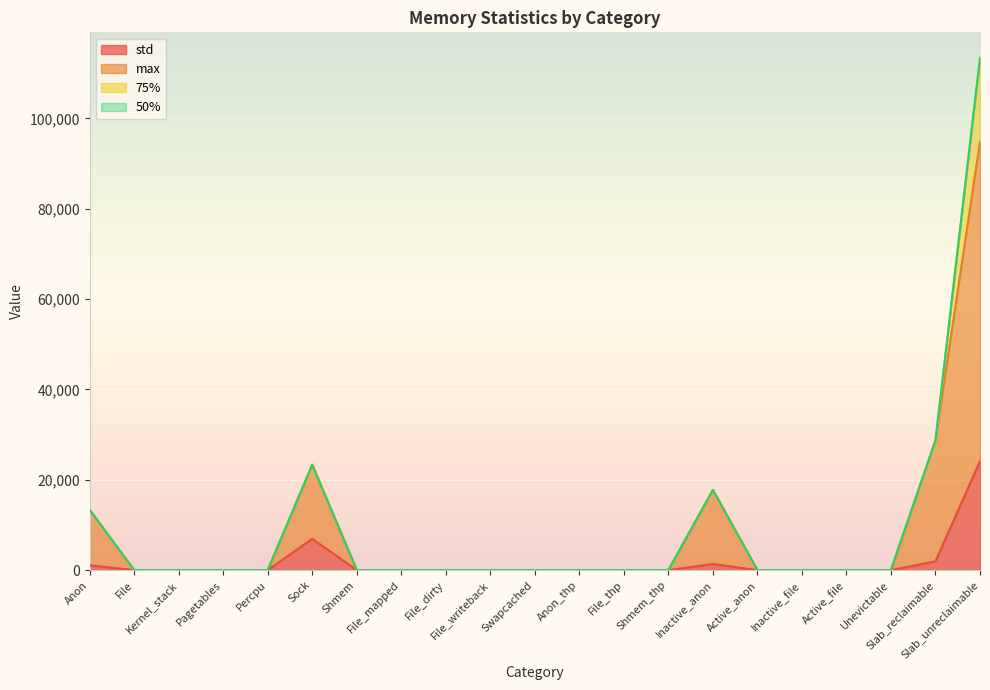

What is the difference between the maximum and minimum values in the std series?

24135.1